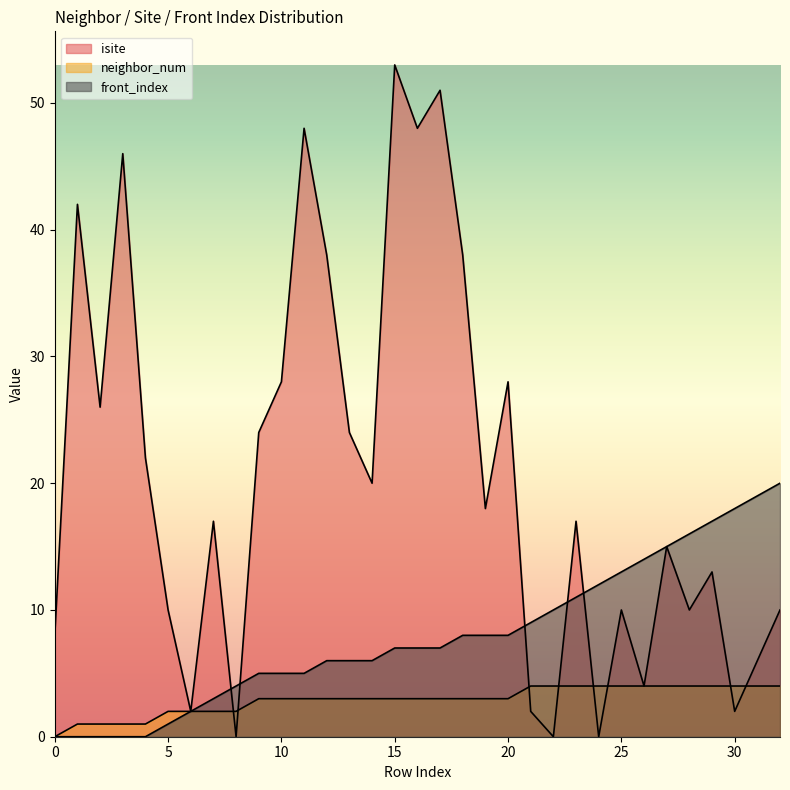

Where is front_index nearest to the value 10?

22